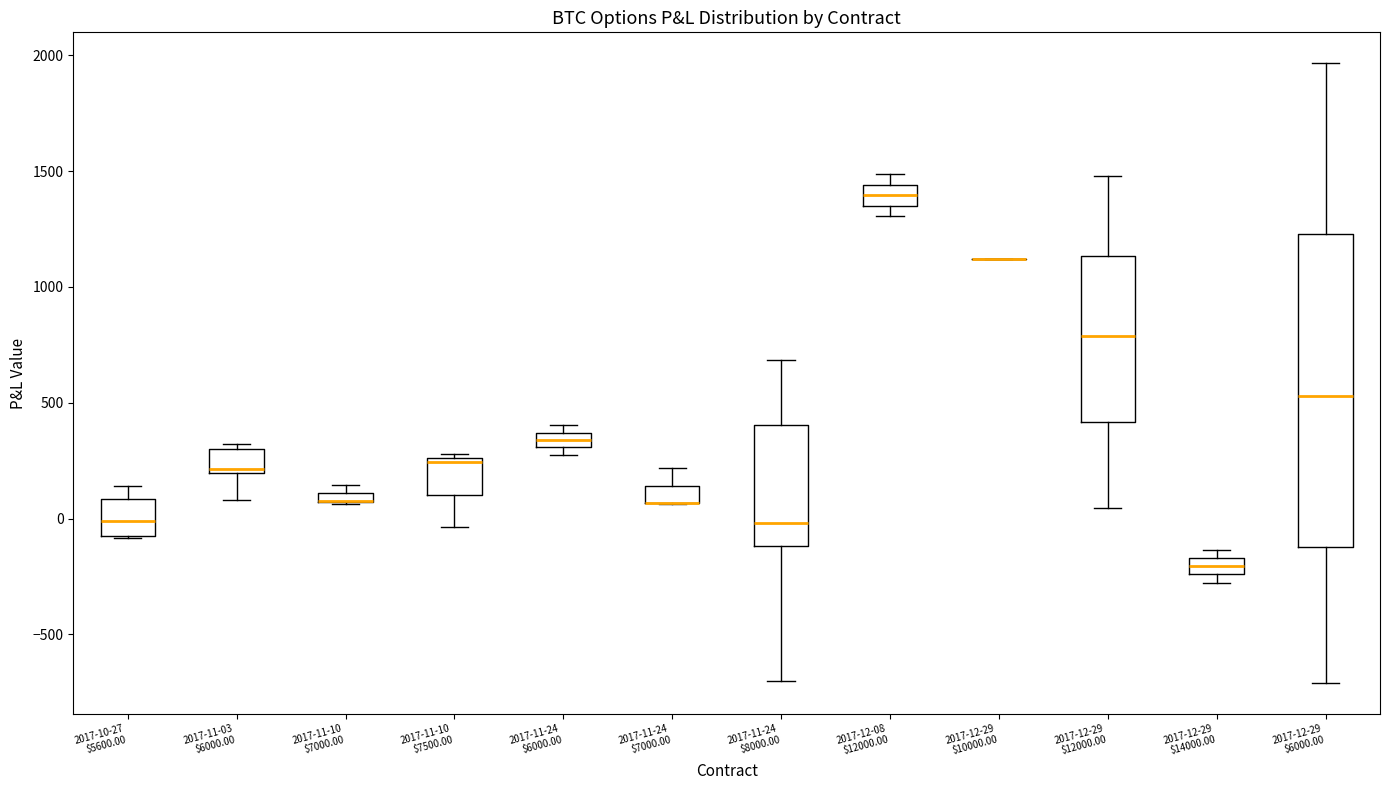

Comparing the boxes themselves (not the whiskers), which one is the tallest?

2017-12-29 $6000.00